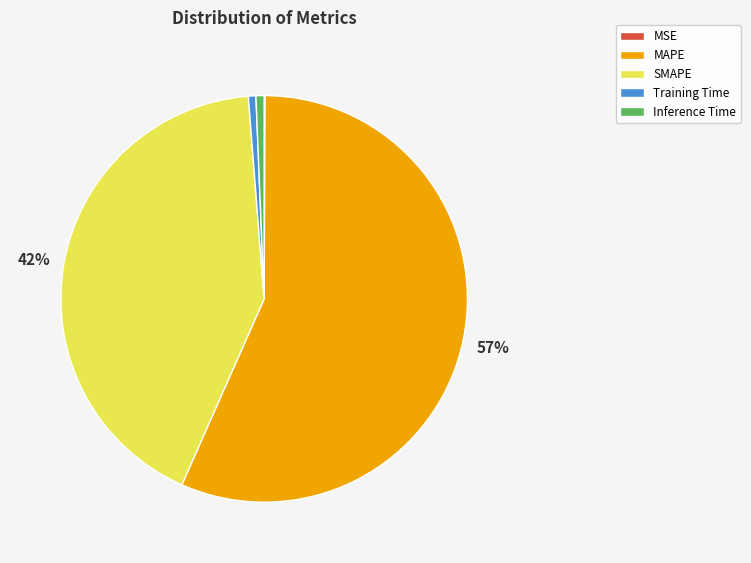

Is there any slice that represents more than half of the pie?

Yes